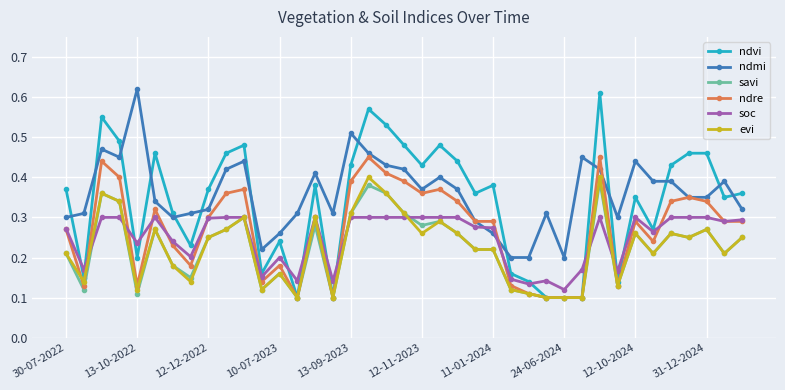

True or false: ndvi and soc cross at least once.

True